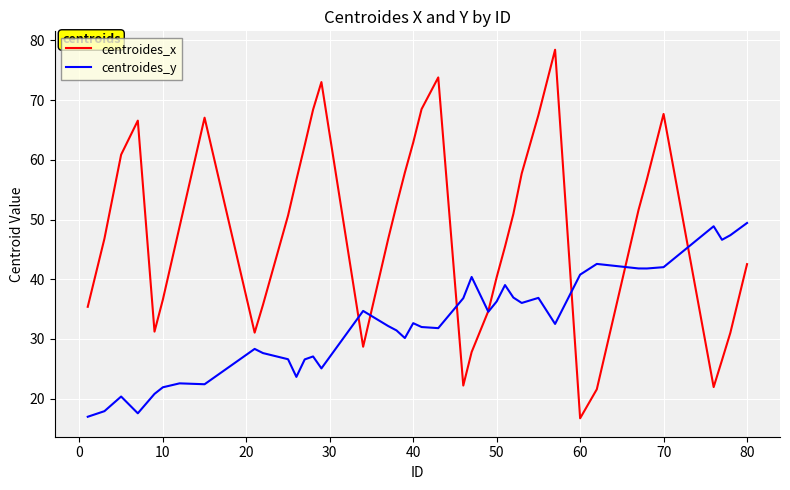

What is the greatest value displayed?

78.4